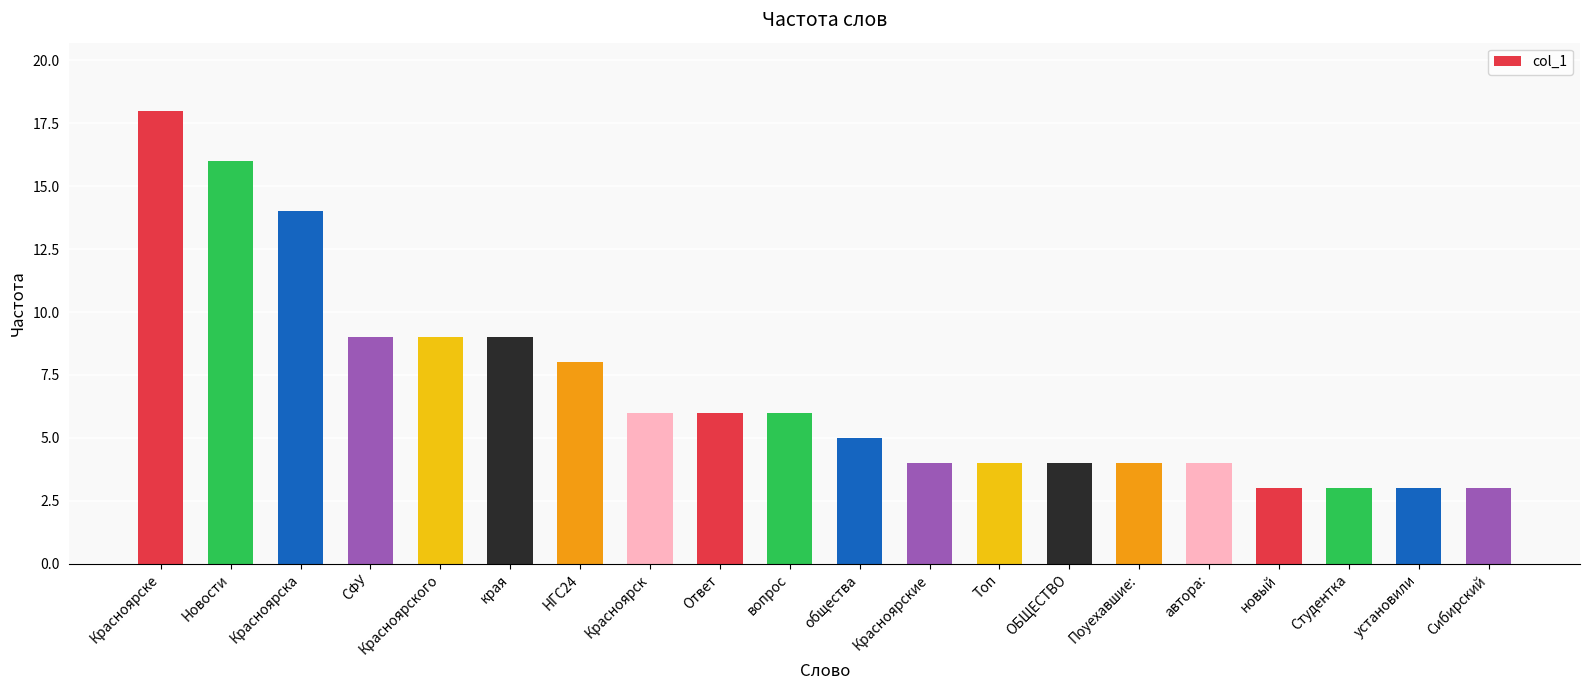

What is the change in value from Красноярские to Студентка?

-1